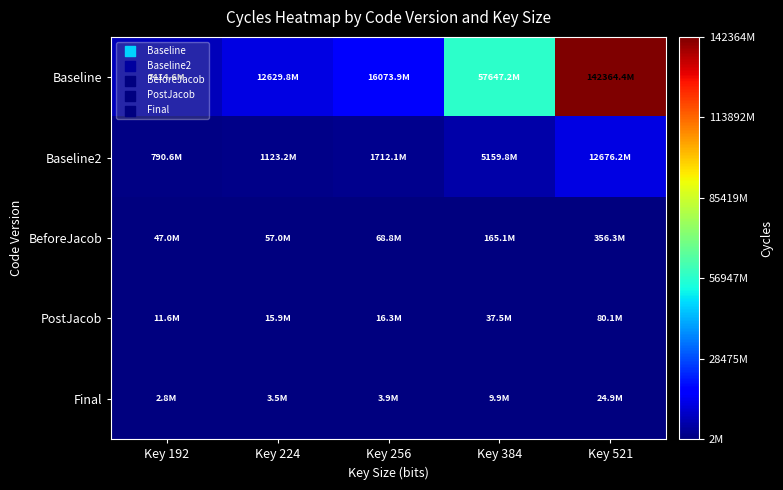

How many data points does each series have?

5